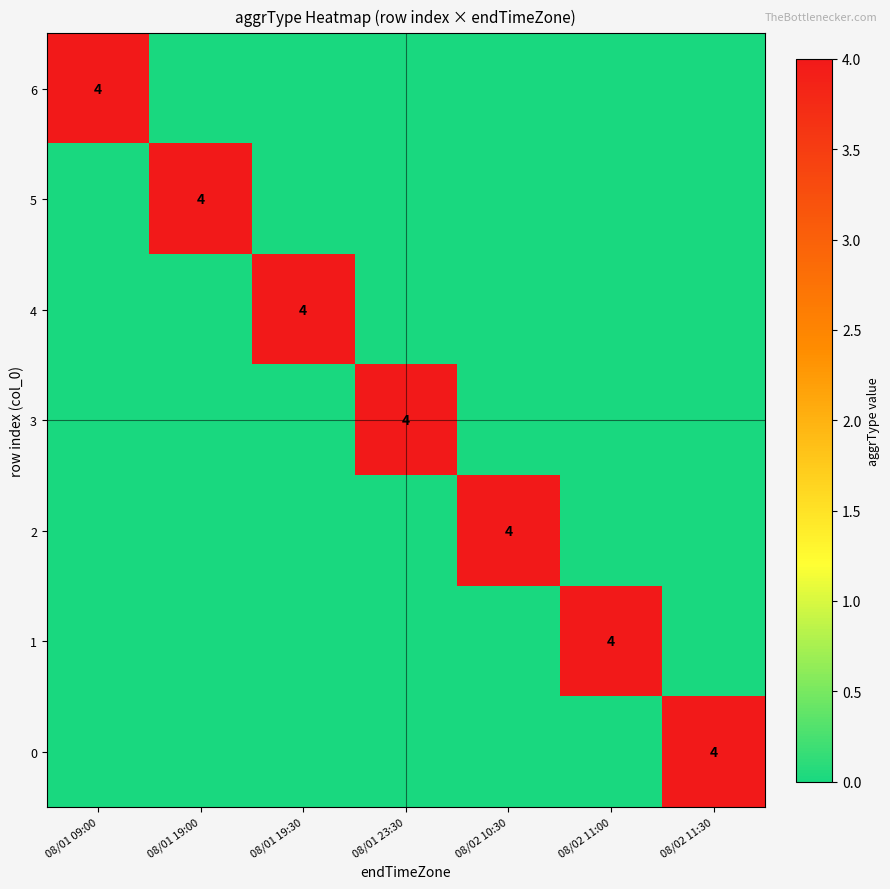

How many data points does each series have?

7